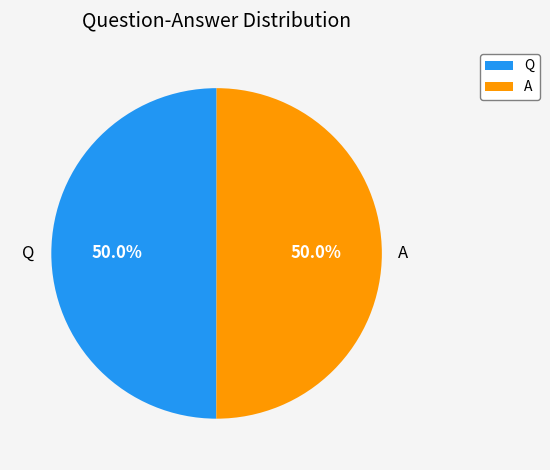

How much of the chart is everything except Q?

50.0%